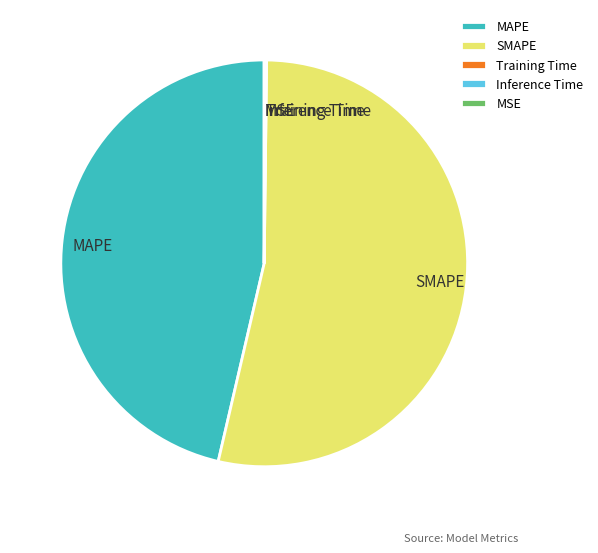

Between MAPE and SMAPE, which is larger?

SMAPE